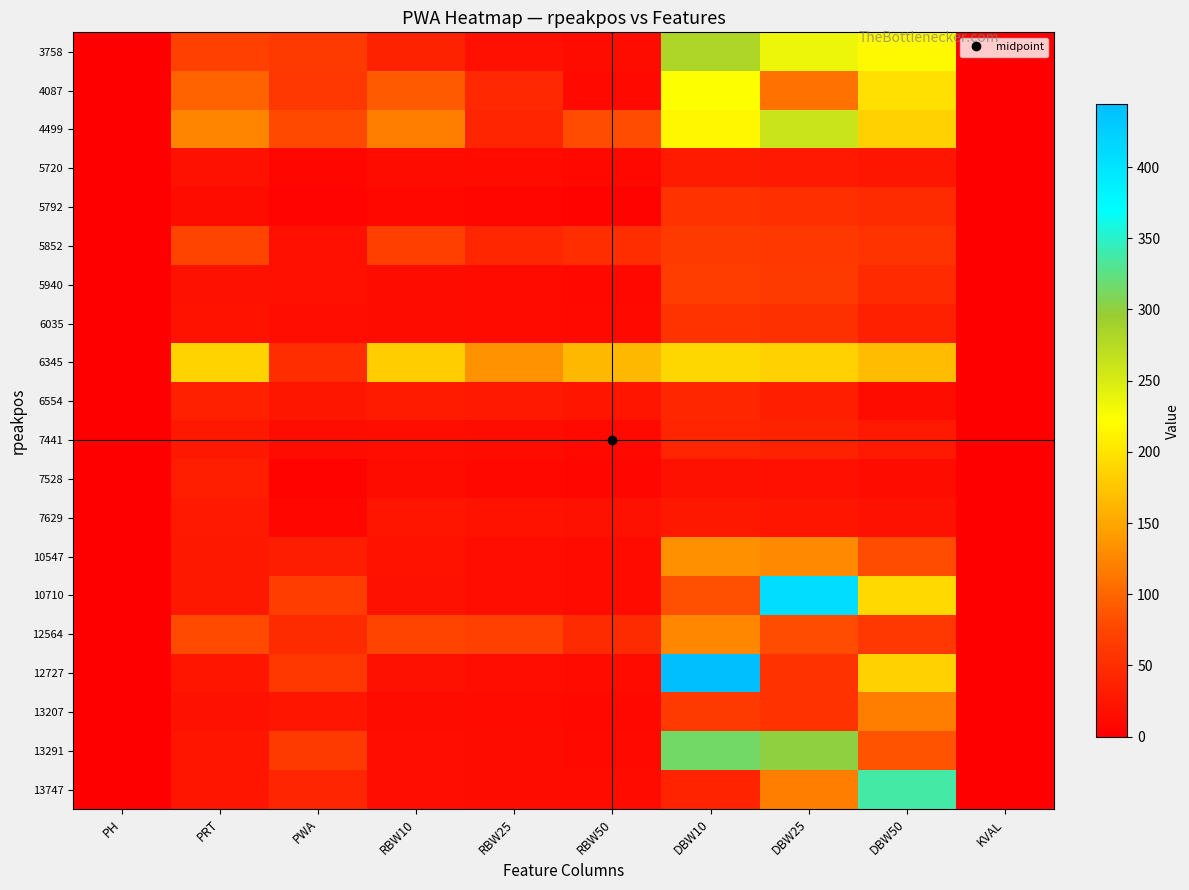

What is the spread (max minus min) of values at KVAL?

0.8